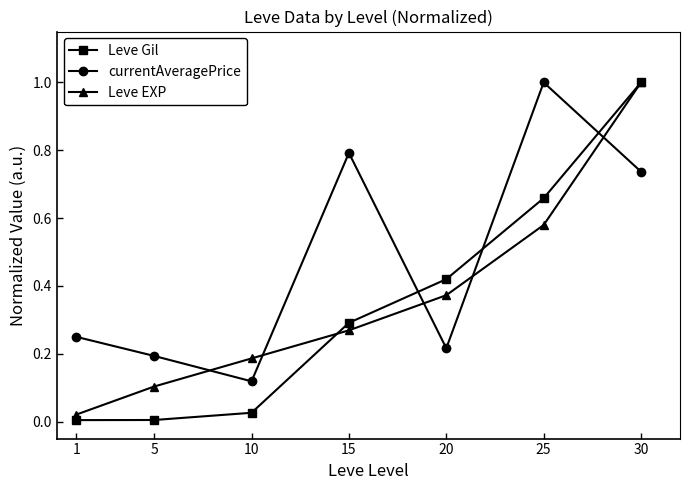

Is it true that Leve EXP equals 1.0 at 30?

True